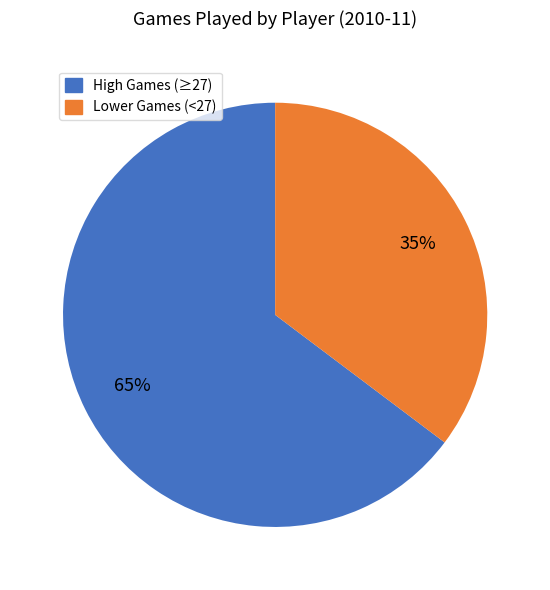

To the nearest percent, what is the average slice percentage?

50%